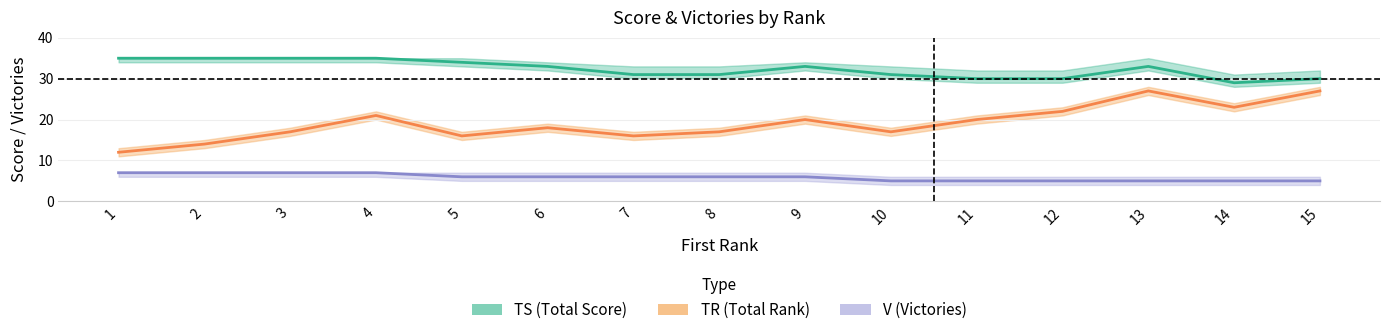

What is the approximate value of TS (Total Score) at 10?

31